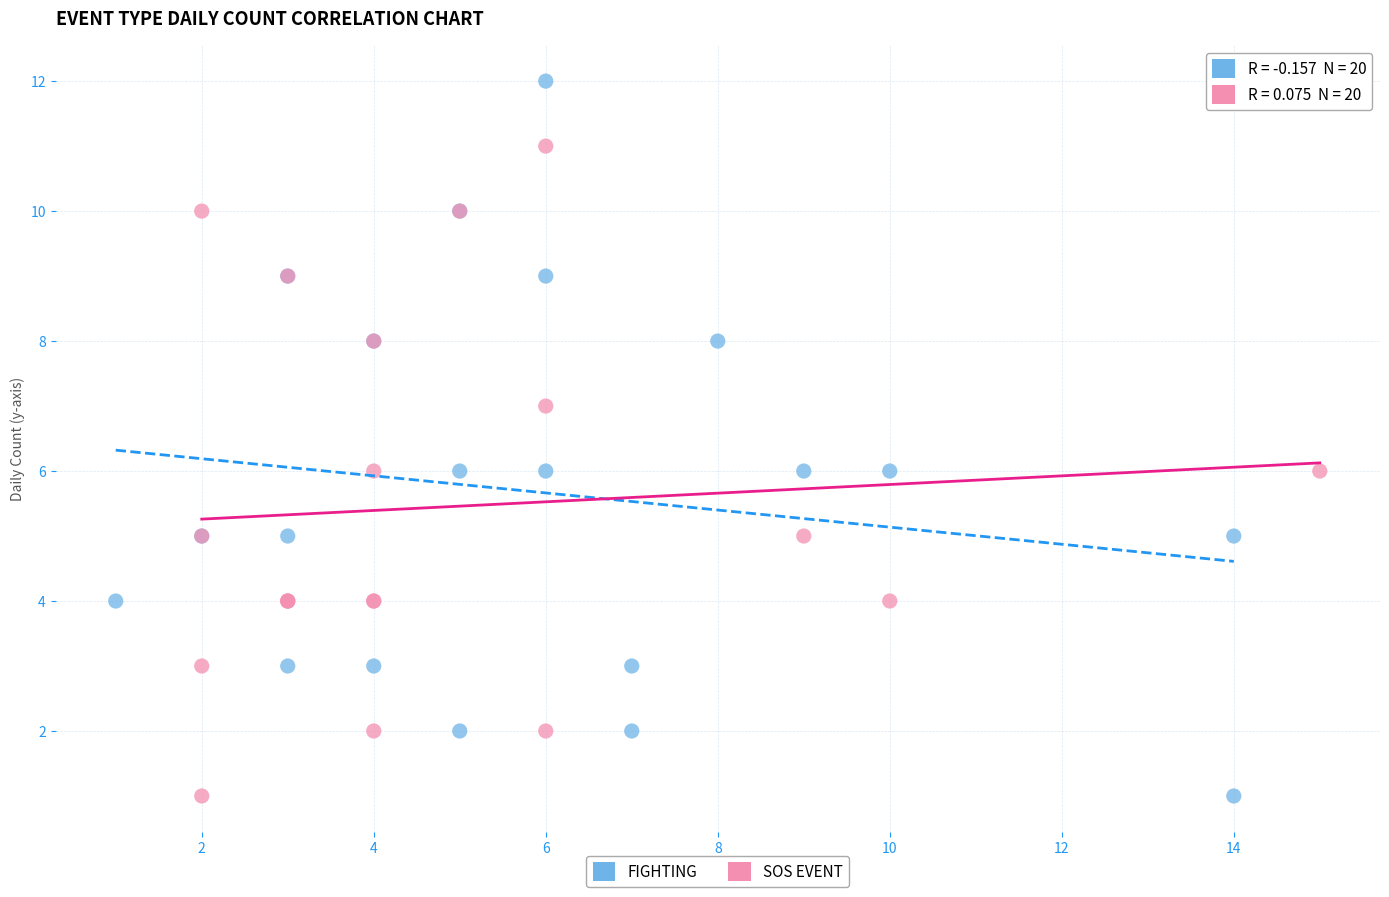

Which series has the largest Y range (max minus min)?

FIGHTING